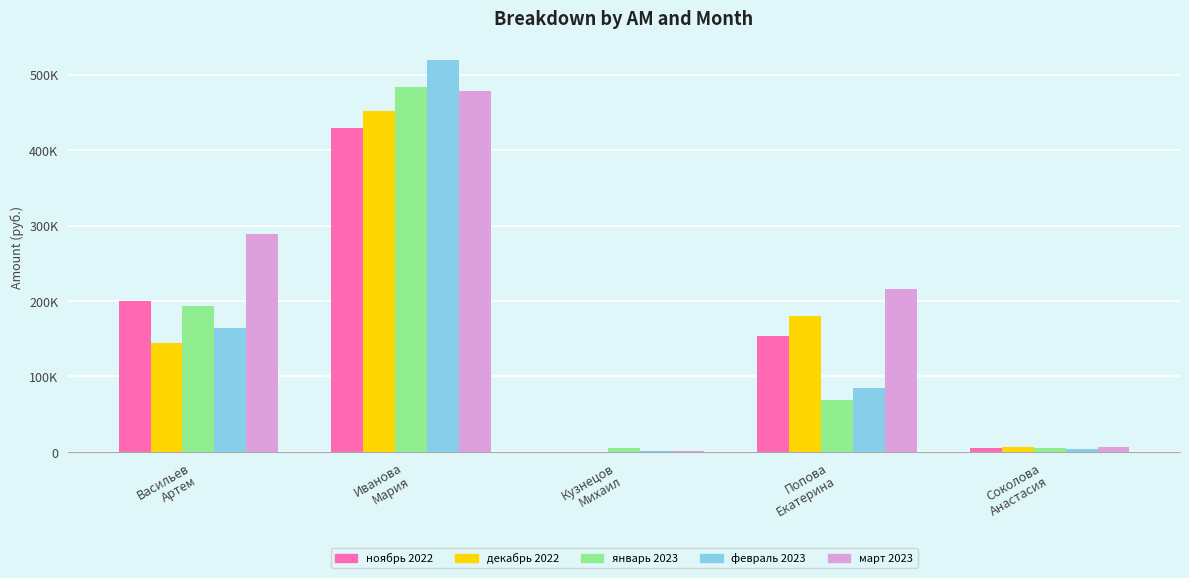

What is the difference between the highest and lowest values at Соколова
Анастасия?

2765.0